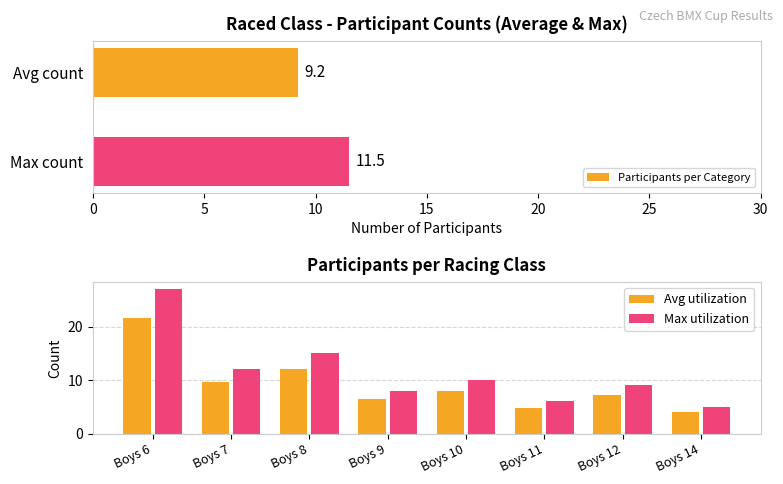

At which label does the data first exceed 8?

Boys 6